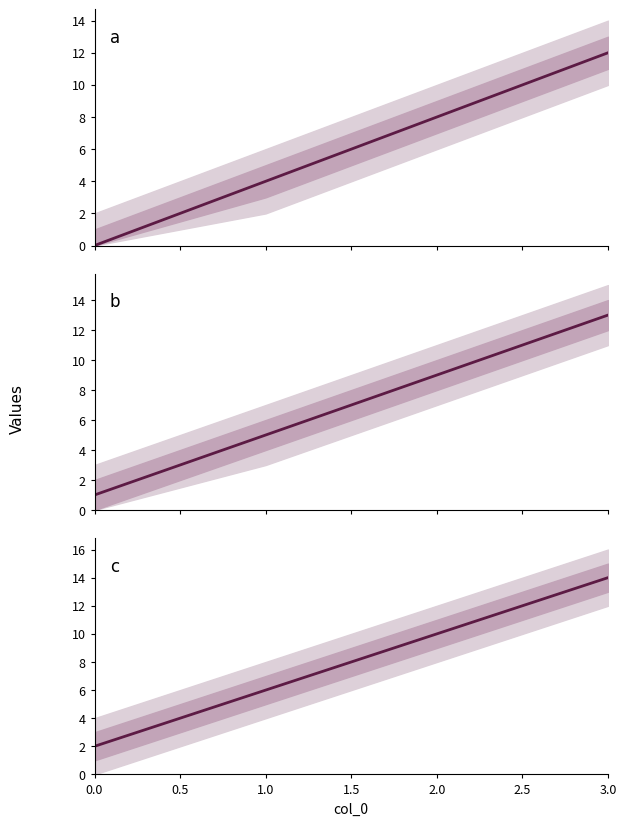

True or false: a and b cross at least once.

False